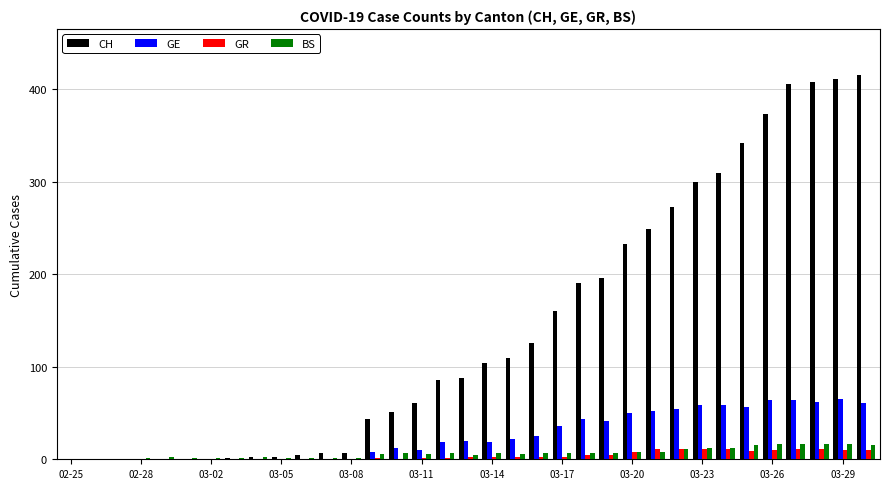

Count the number of categories in the chart.

35